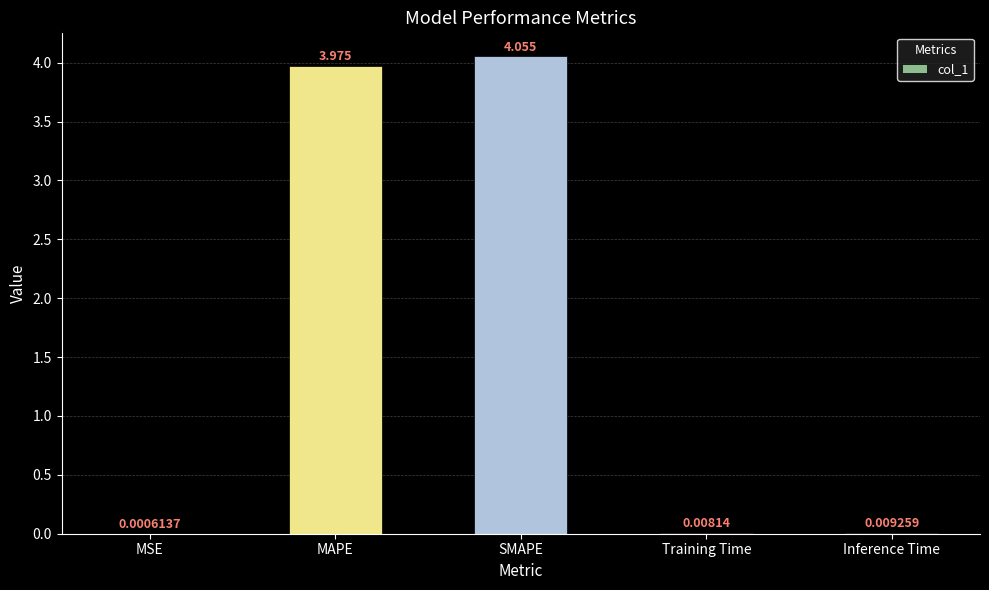

Is it true that the value at MAPE is 6.5?

False